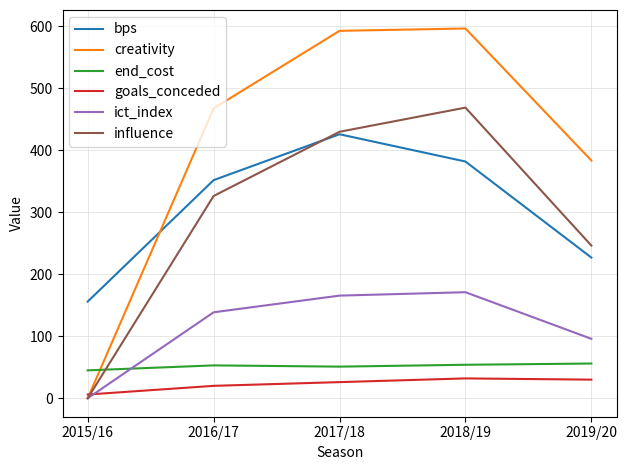

True or false: goals_conceded and end_cost intersect in this chart.

False